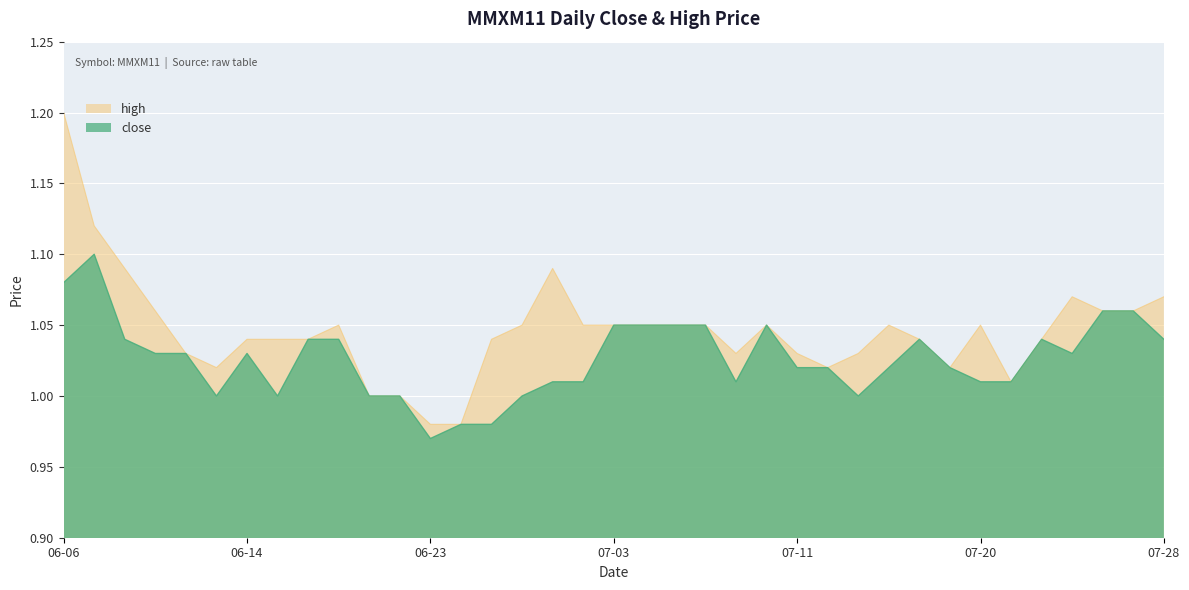

Which series has the widest spread of values?

high